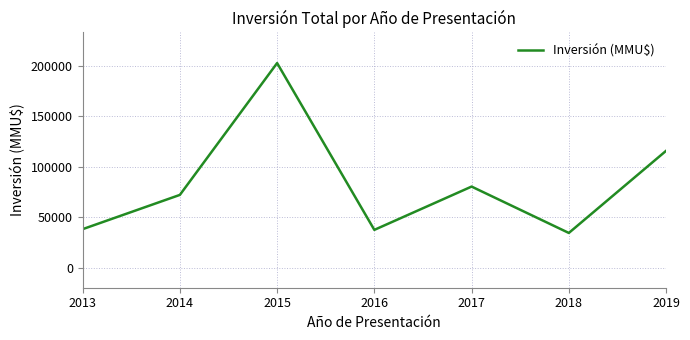

True or false: there are more than 0 points higher than both neighbors.

True